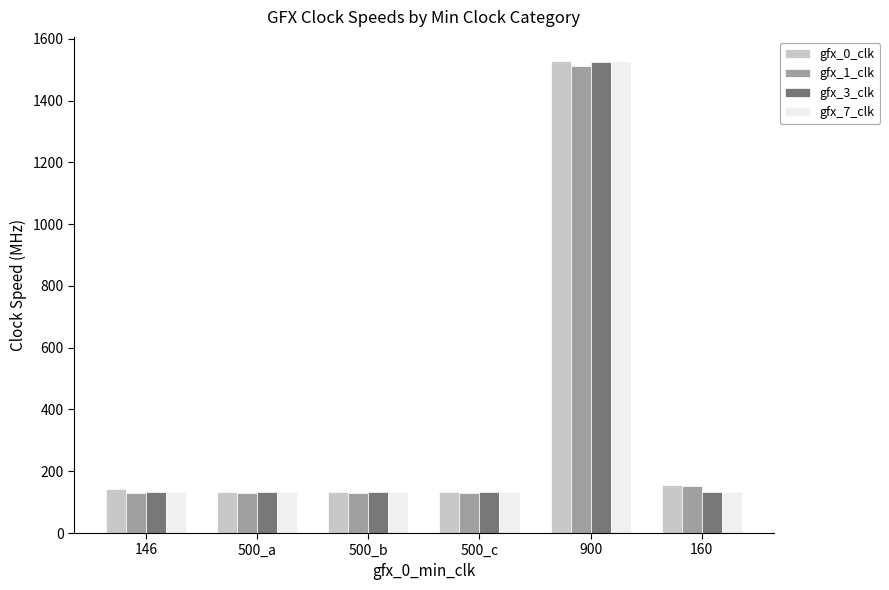

The value of gfx_1_clk at 500_c is 131. True or false?

True